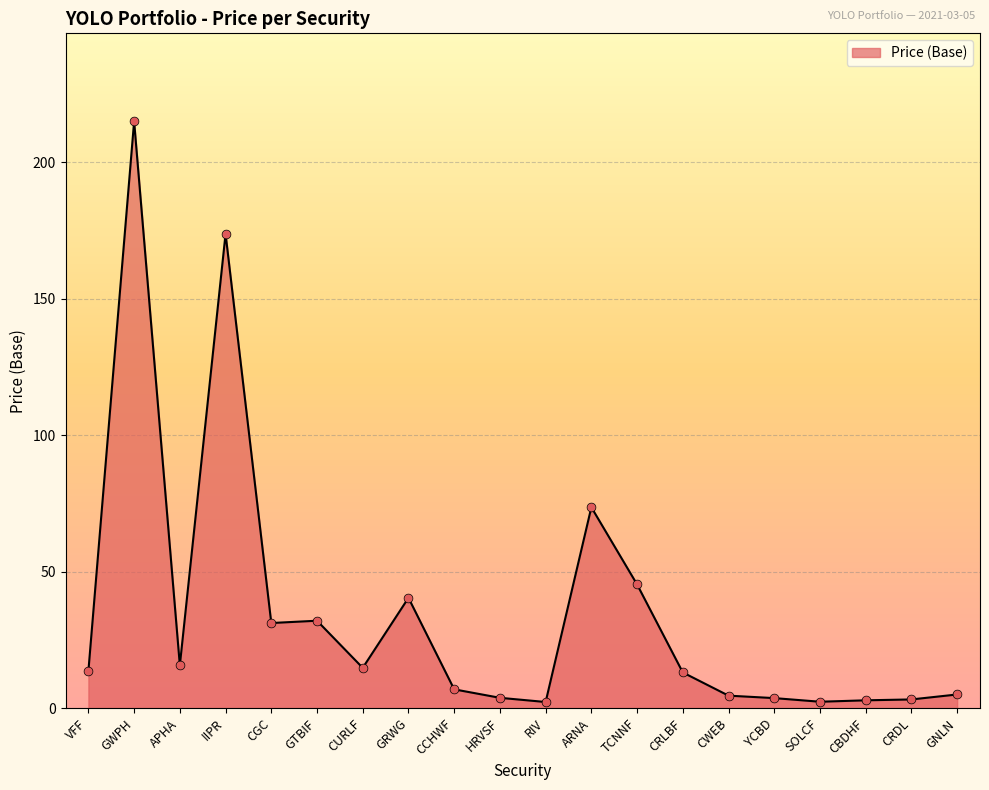

What is the change in value from HRVSF to ARNA?

+69.8